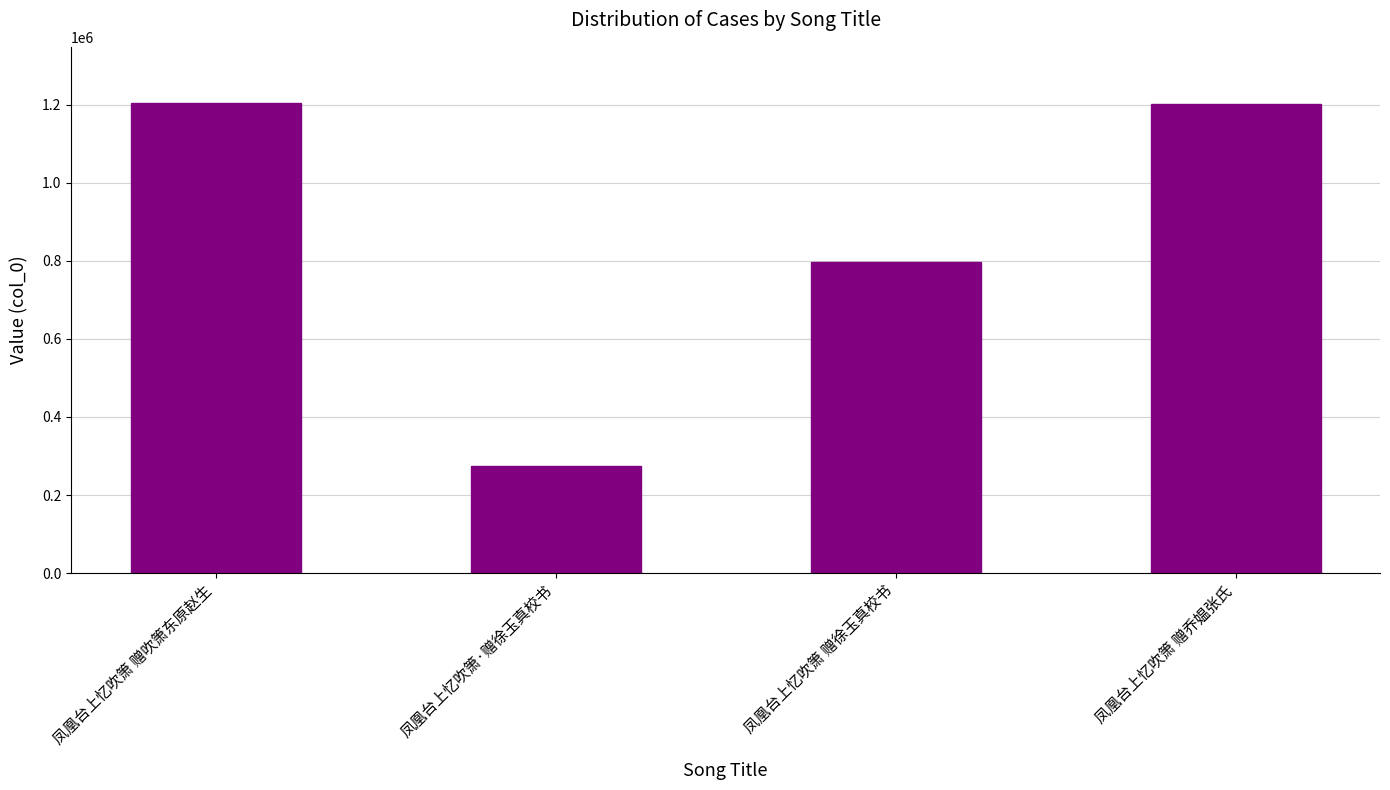

What is the label of the 3rd bar from the left?

凤凰台上忆吹箫 赠徐玉真校书